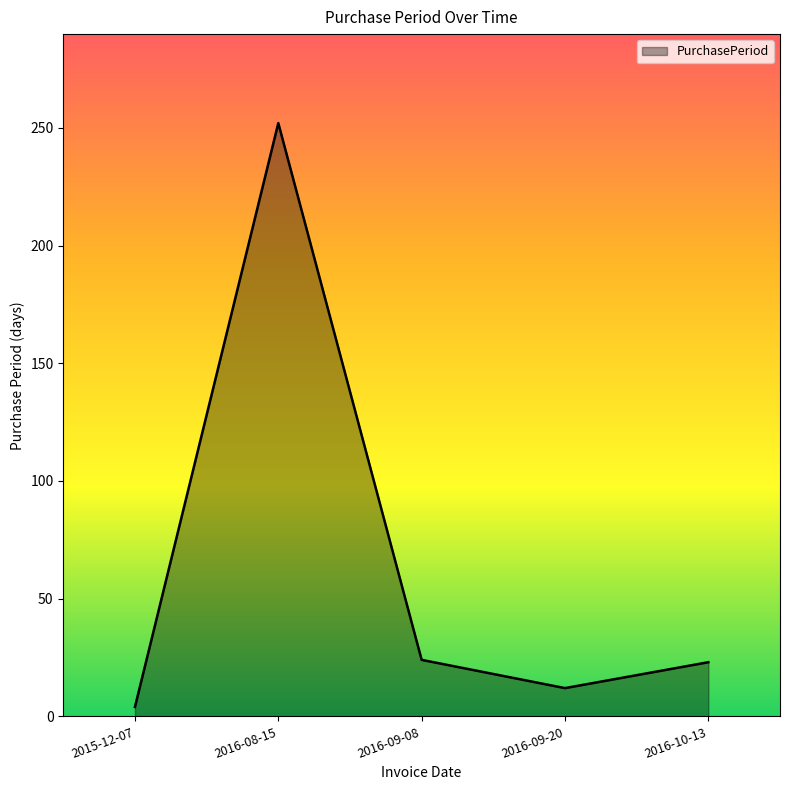

What is the difference between the second highest and minimum values?

20